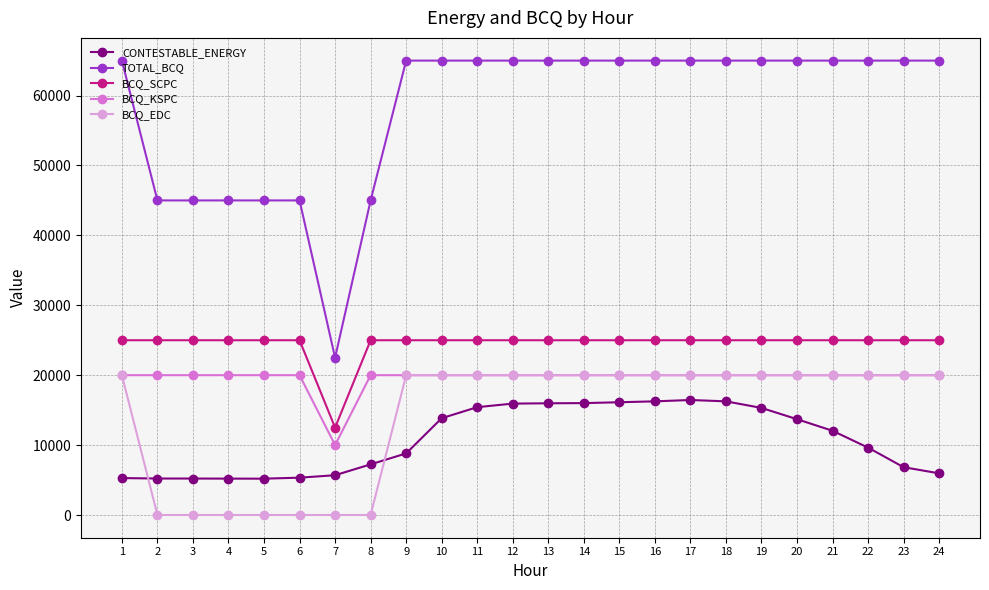

True or false: BCQ_KSPC and BCQ_SCPC intersect in this chart.

False